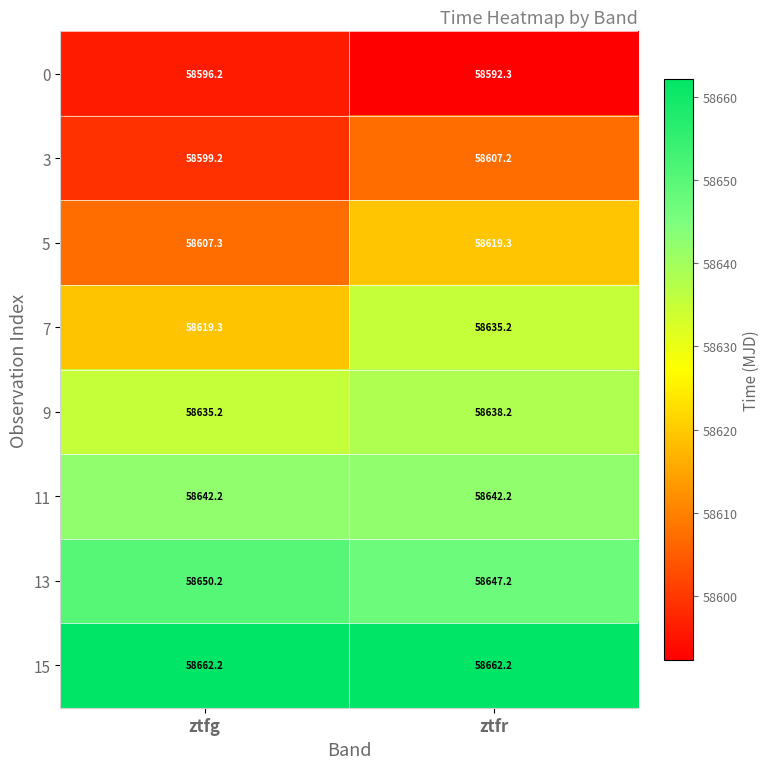

Is the value of 0 at ztfg greater than the value of 9 at ztfg?

No